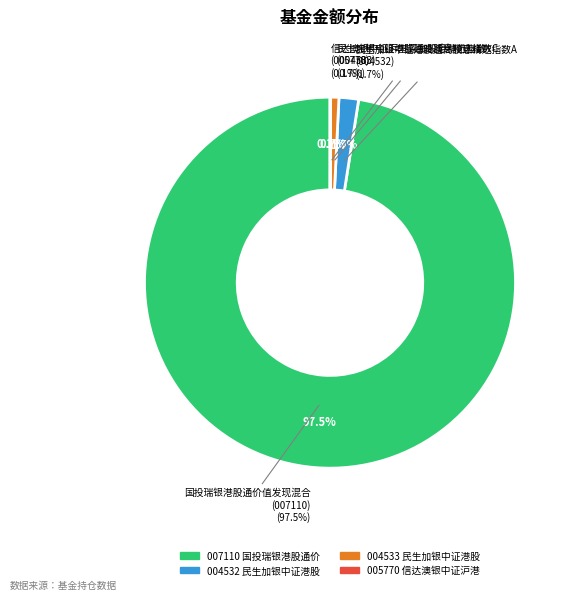

Count the number of slices in the pie.

4